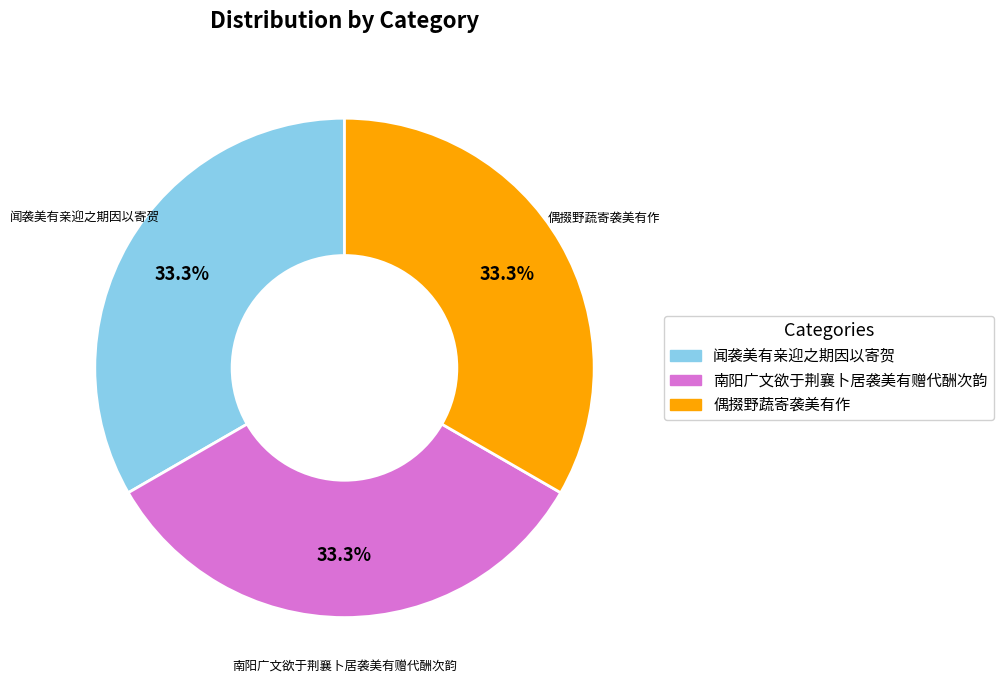

Does any single category account for the majority?

No